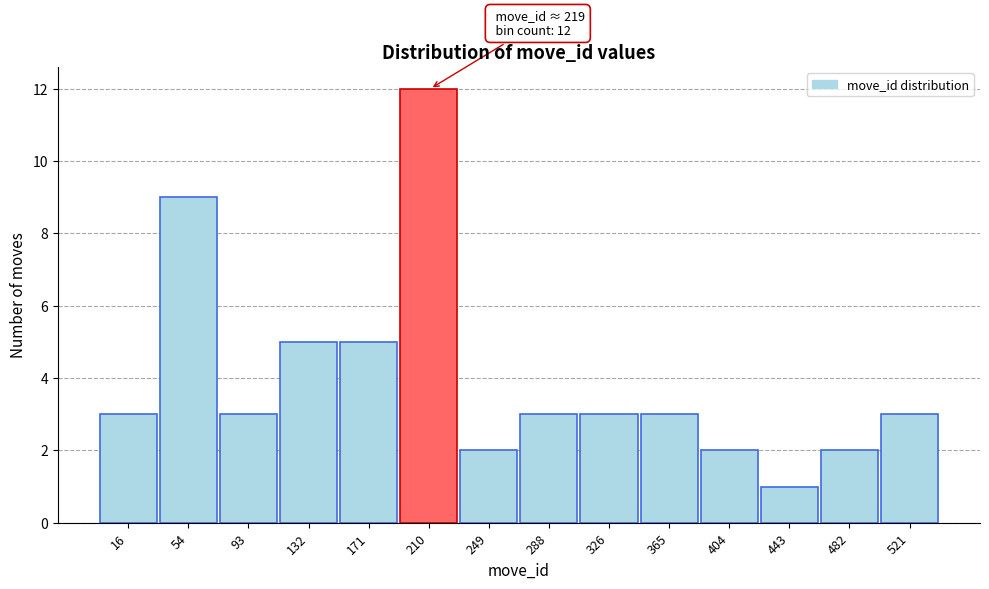

Reading left to right, list all the values displayed in this chart.

3	9	3	5	5	12	2	3	3	3	2	1	2	3